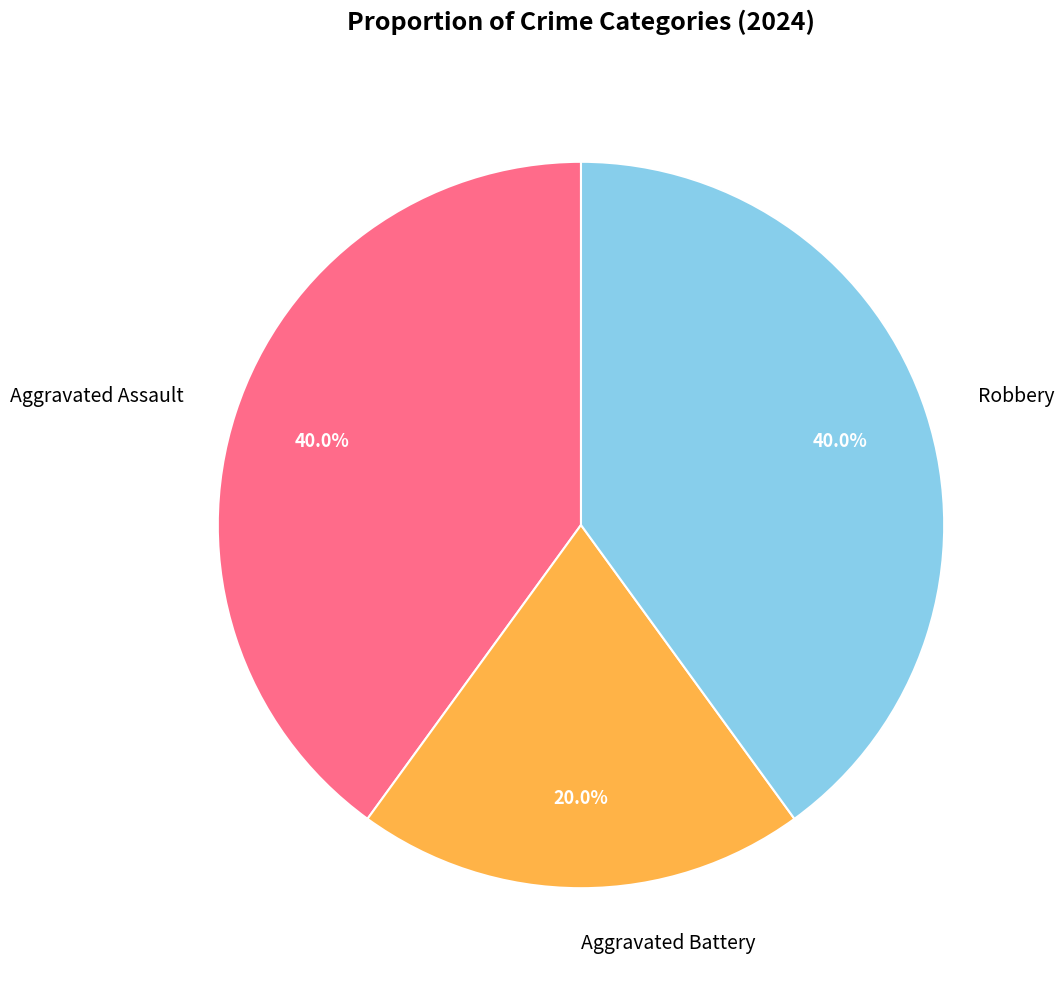

How many segments does this pie chart have?

3